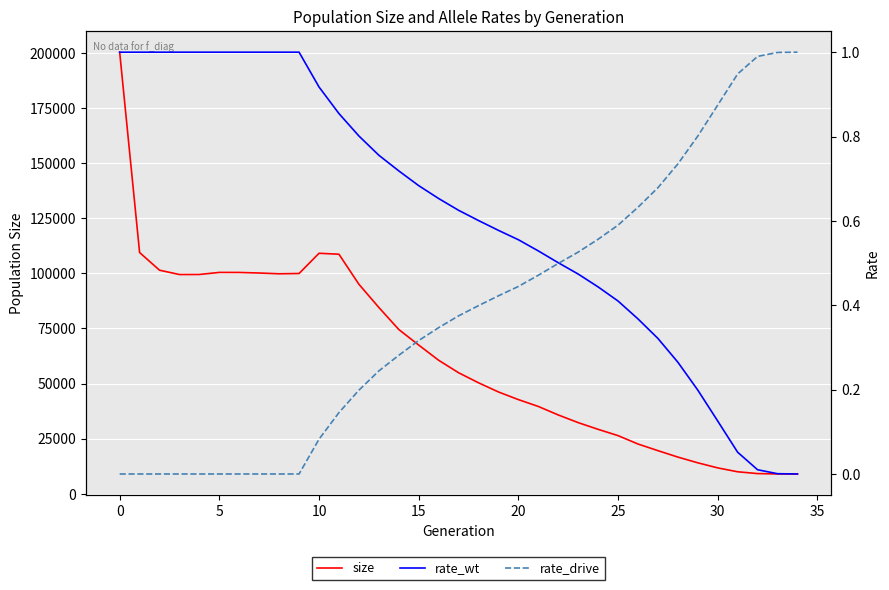

What is the sum of all rate_wt values?

21.4